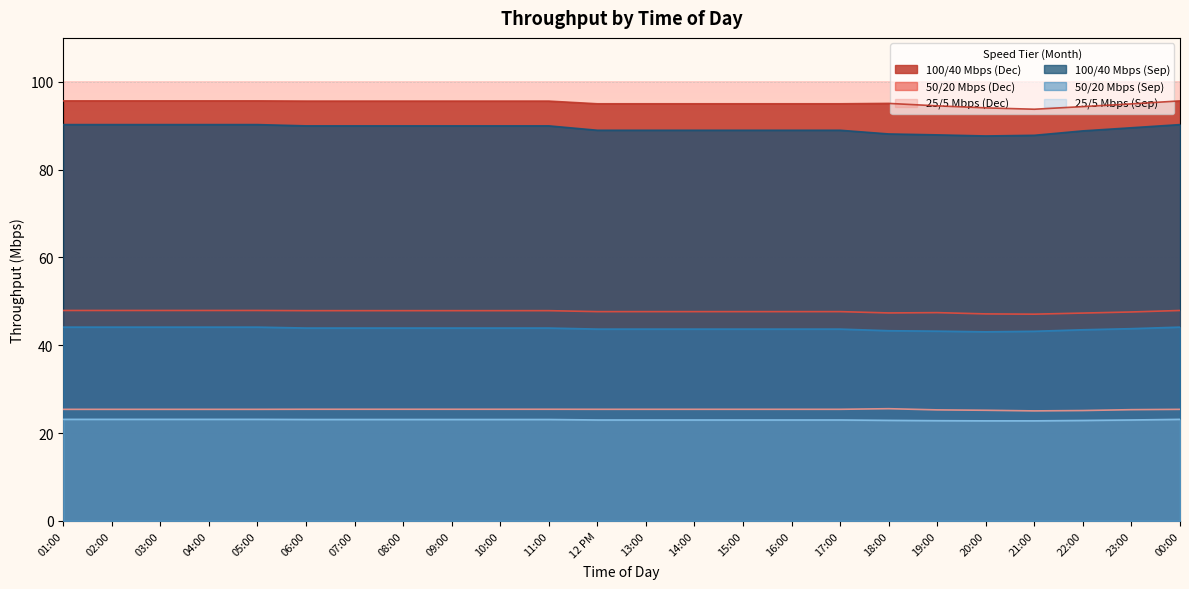

Which category has the lowest value across all series?

20:00